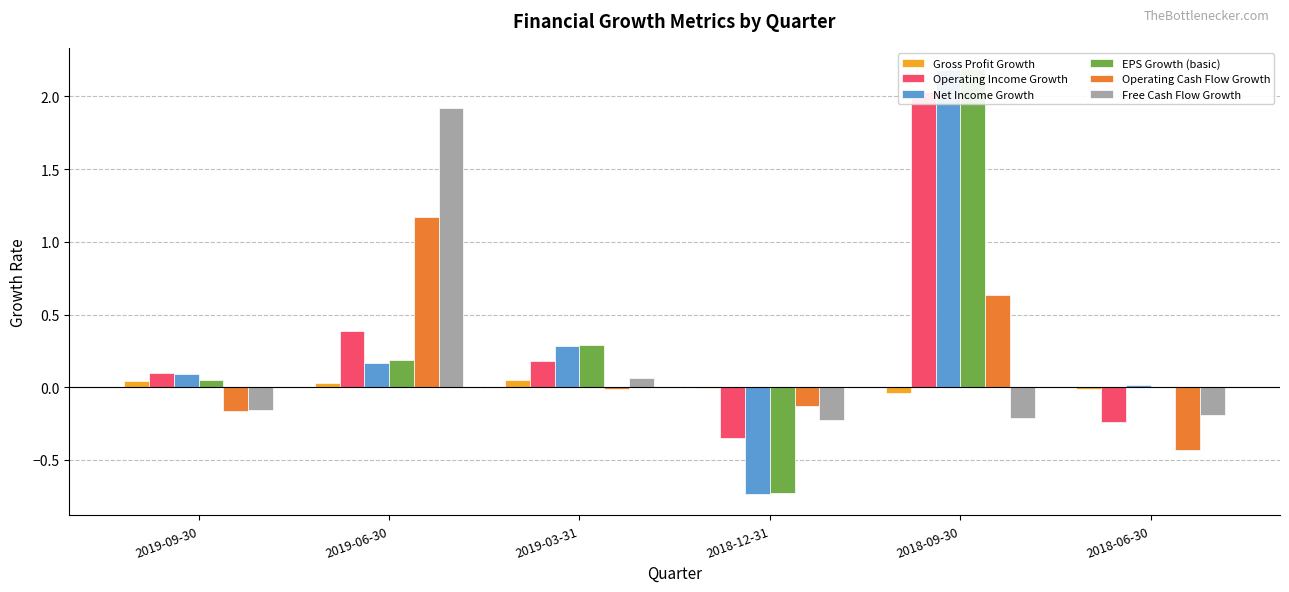

How many series are shown in this chart?

6